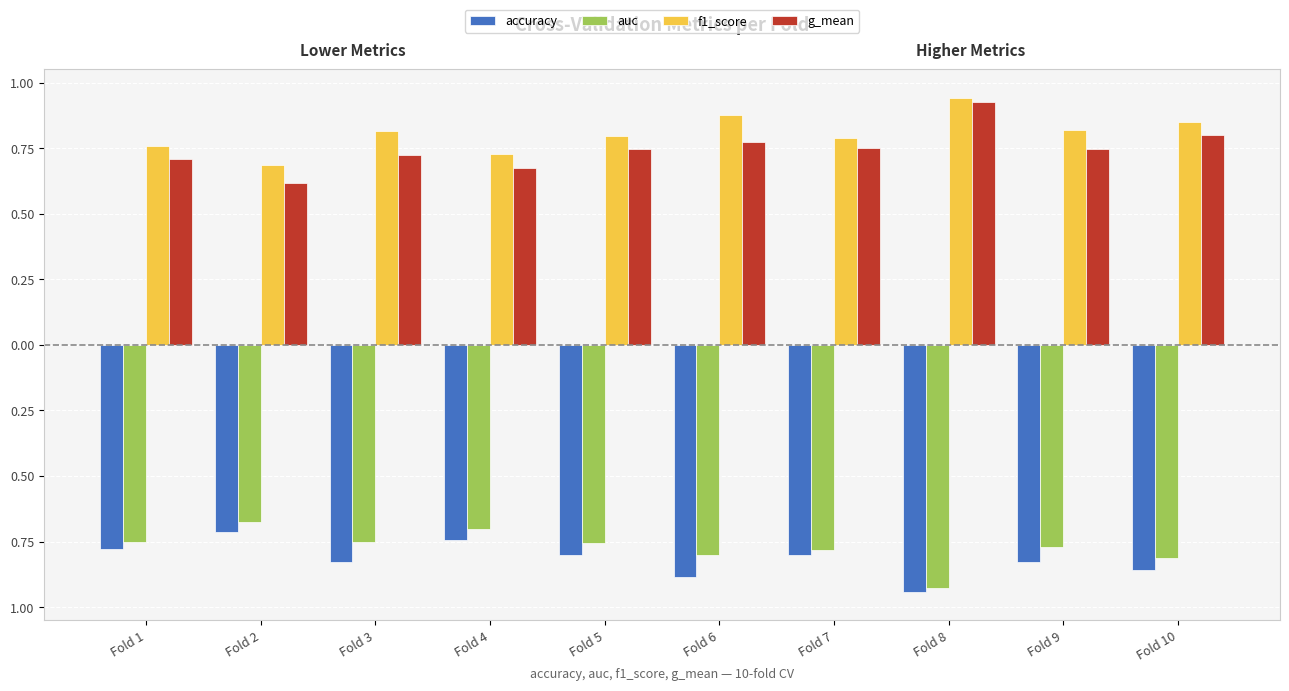

Which series changed the most between Fold 4 and Fold 7?

auc